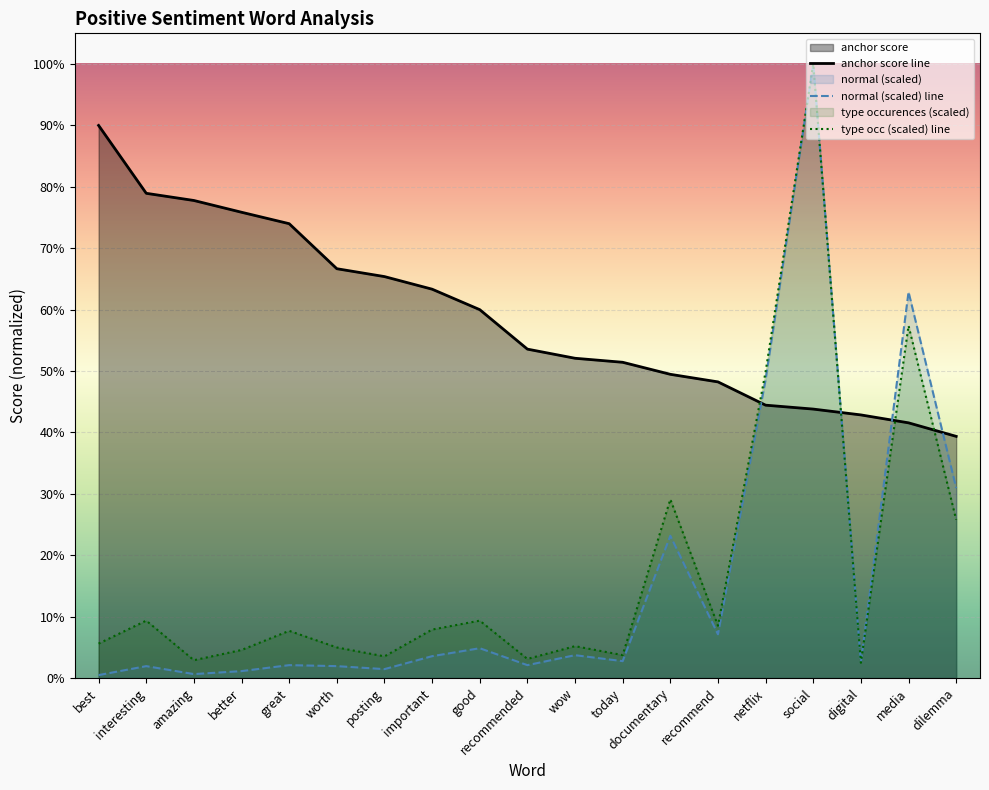

List the labels in order of type occ (scaled) line value, largest first.

social, media, netflix, documentary, dilemma, interesting, good, recommend, important, great, best, wow, worth, better, today, posting, recommended, amazing, digital